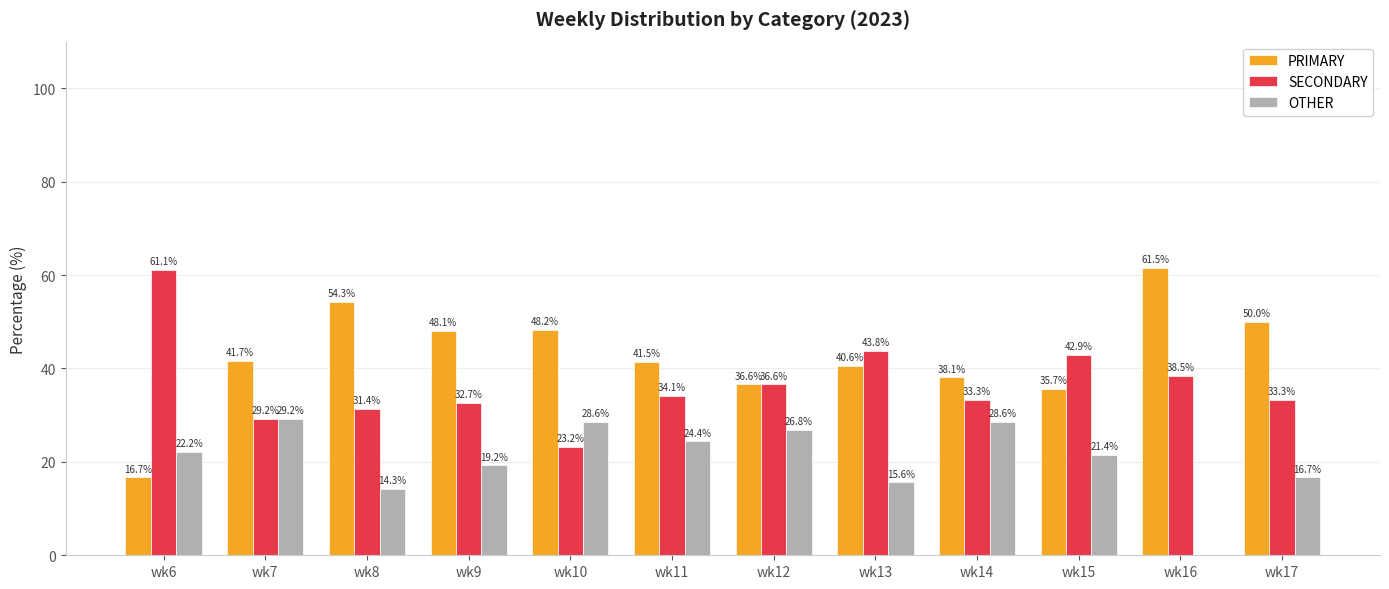

What is the greatest value displayed?

61.5